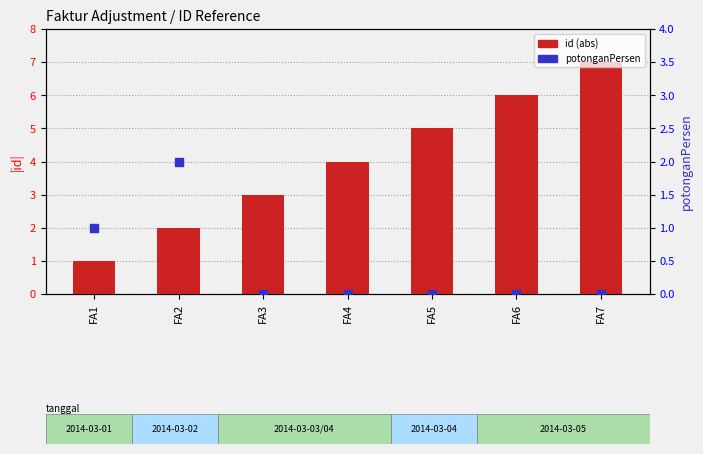

Which series has the largest Y range (max minus min)?

id (abs)